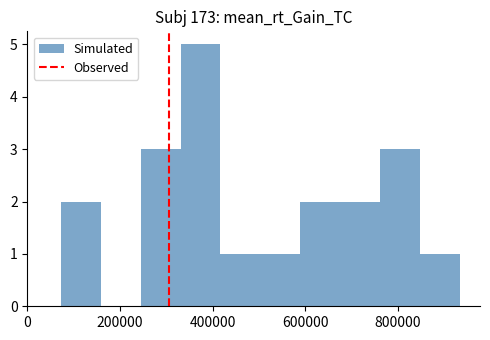

Which range on the x-axis has the tallest bar?

340000 to 420000